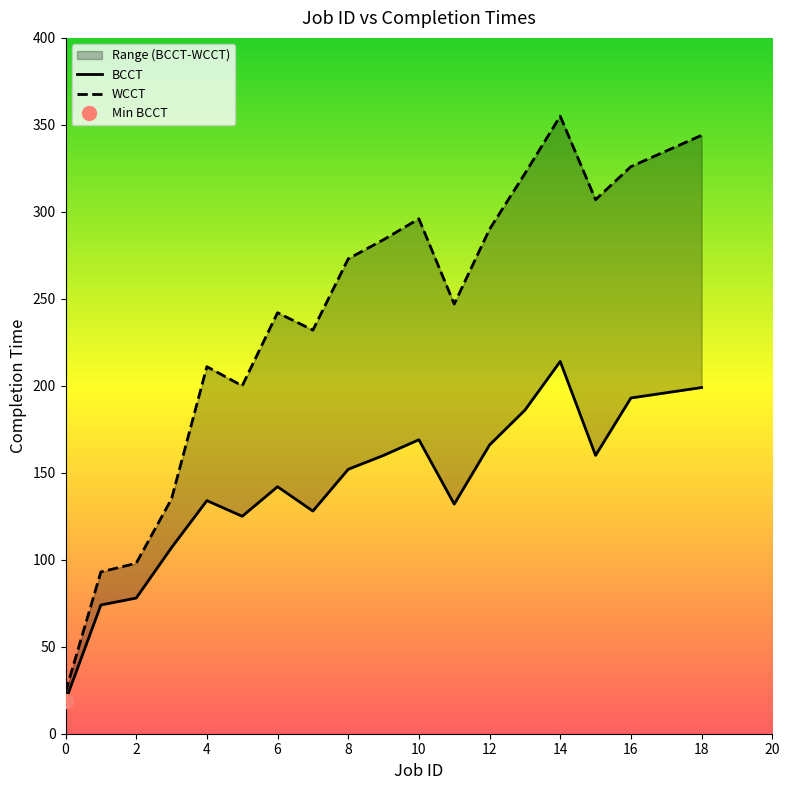

Which series has the largest total across all categories?

WCCT